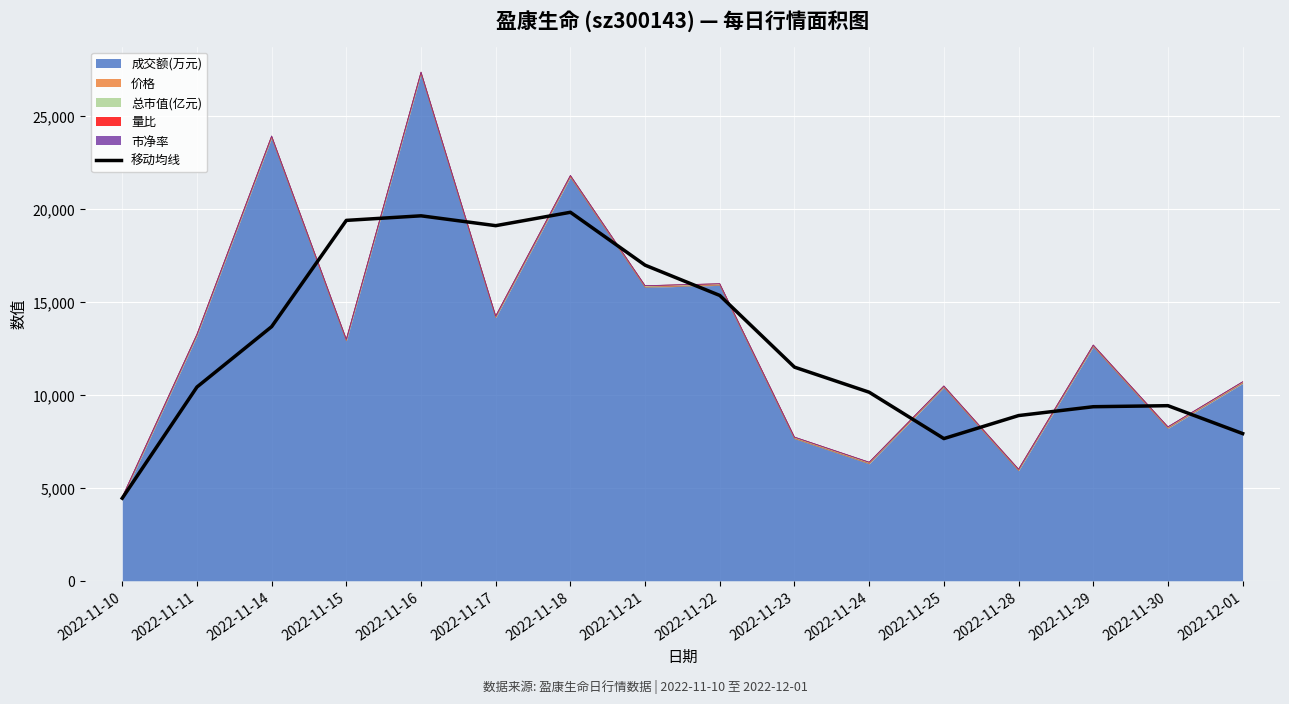

What is the label of the 9th point from the right?

2022-11-21